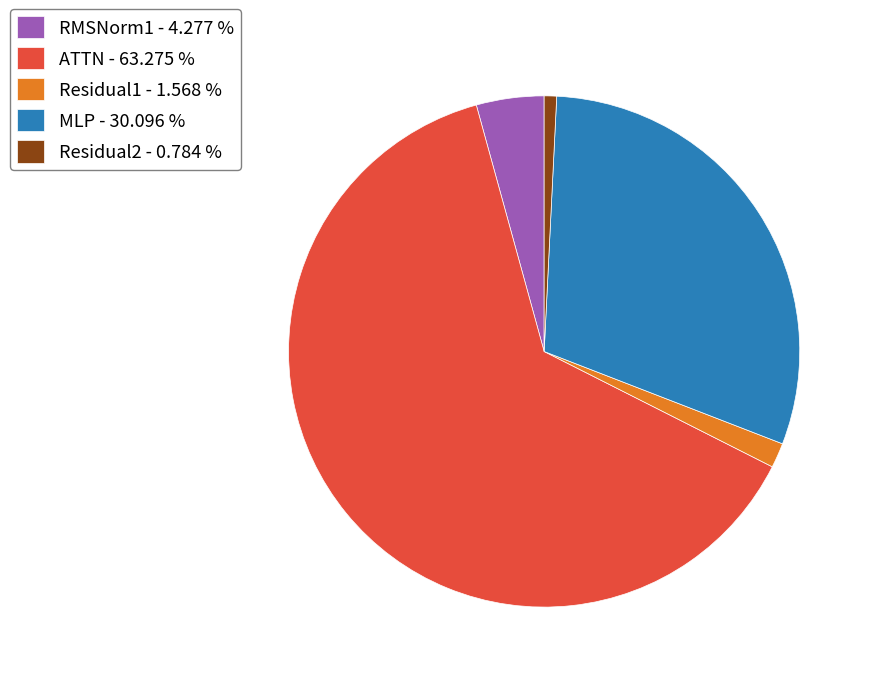

What is the ratio of the value at Residual1 to the value at RMSNorm1?

0.4